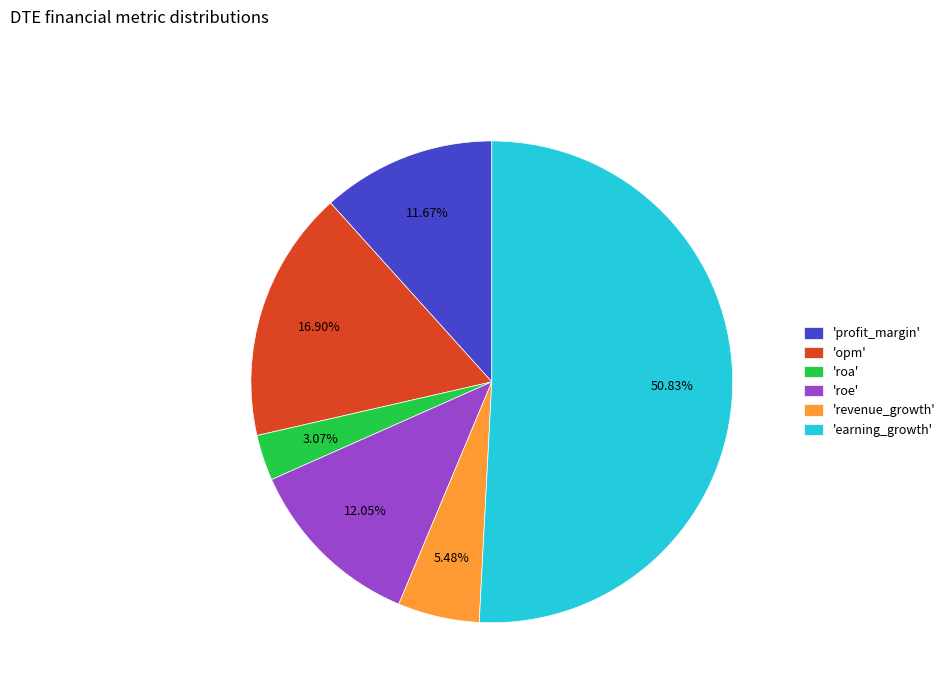

How many slices are in this pie chart?

6